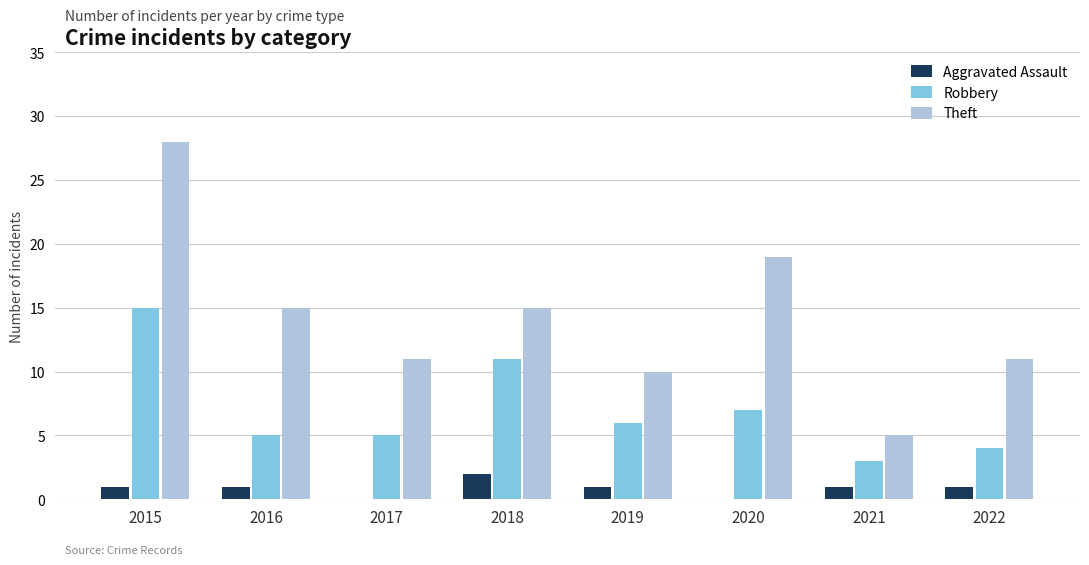

Is it true that Robbery equals 6 at 2019?

True